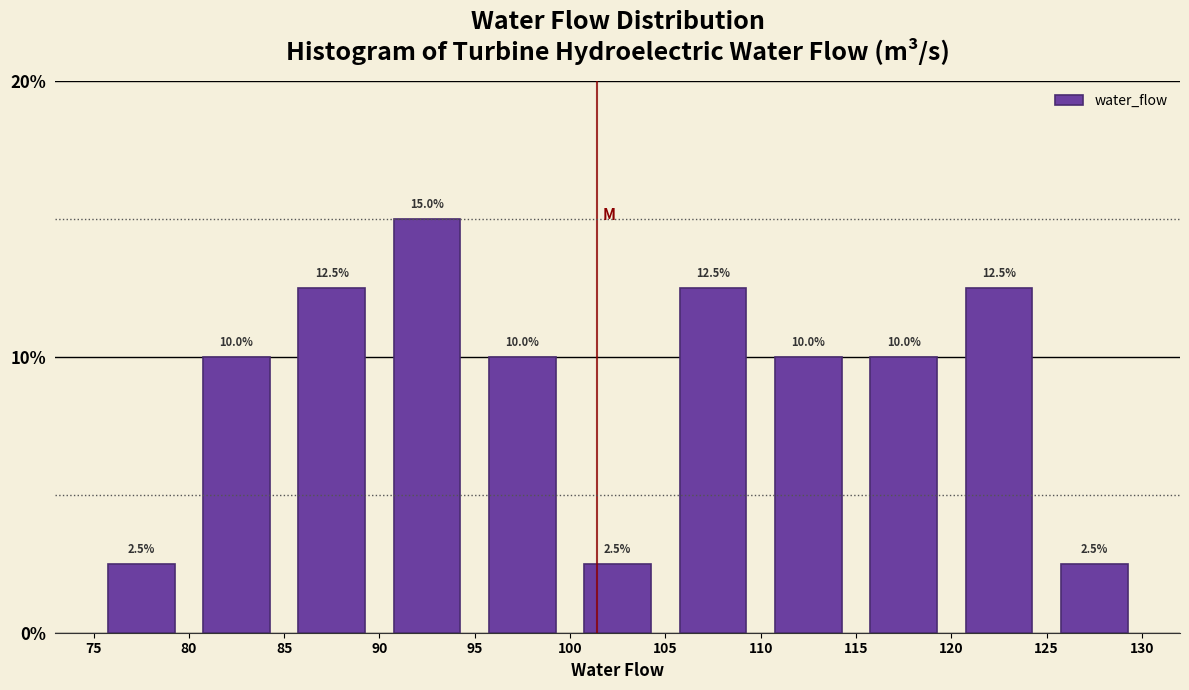

Reading left to right, transcribe this chart: for each bar, give the range it covers on the x-axis and its height.

75 to 80: 2.5
80 to 85: 10.0
85 to 90: 12.5
90 to 95: 15.0
95 to 100: 10.0
100 to 105: 2.5
105 to 110: 12.5
110 to 115: 10.0
115 to 120: 10.0
120 to 125: 12.5
125 to 130: 2.5